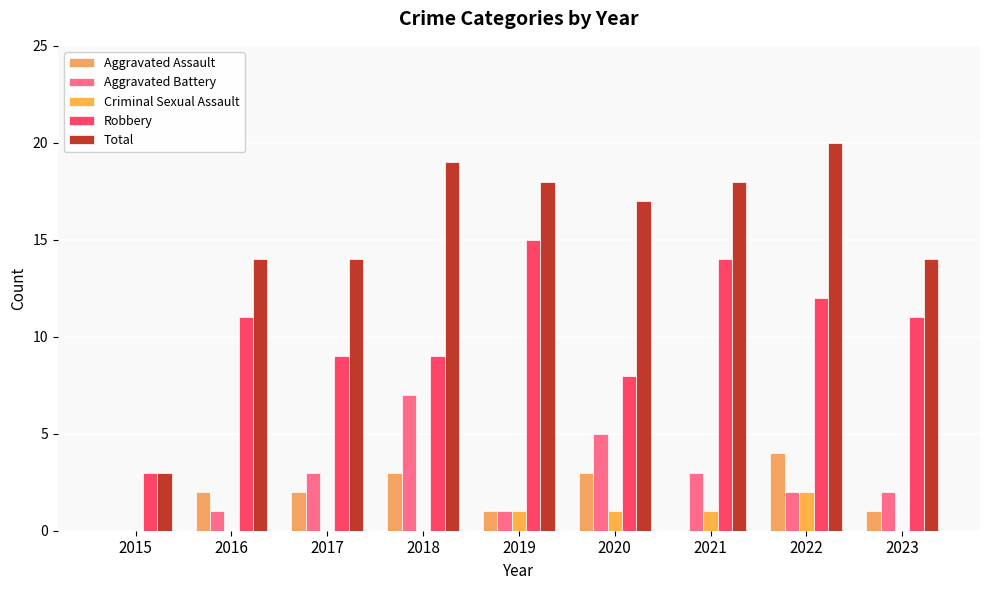

What are all the series names shown in the legend?

Aggravated Assault, Aggravated Battery, Criminal Sexual Assault, Robbery, Total